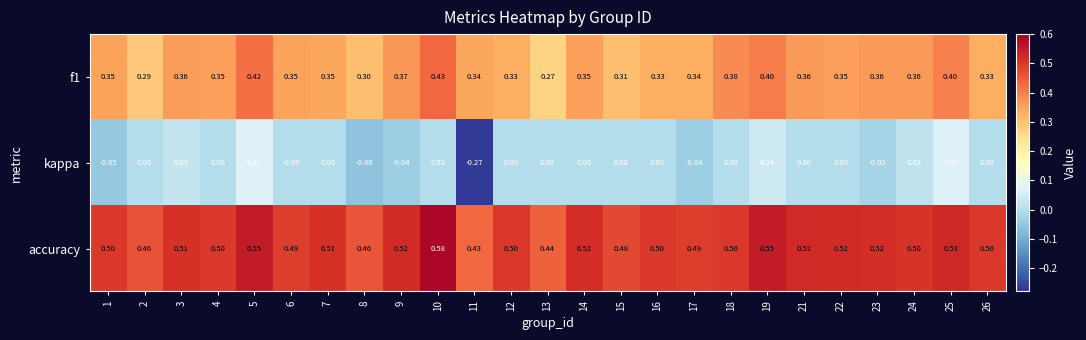

Which series has the widest spread of values?

kappa